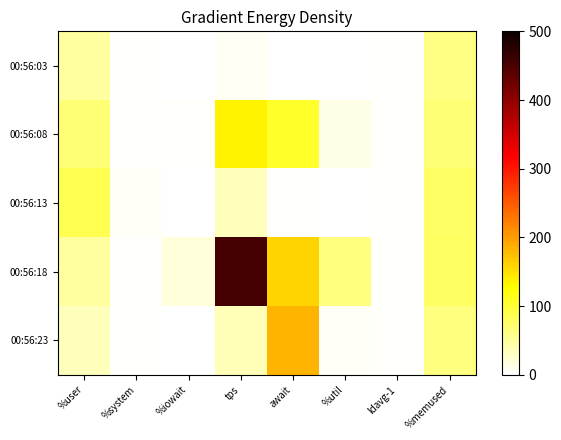

Rank the series at await from highest to lowest value.

00:56:23, 00:56:18, 00:56:08, 00:56:13, 00:56:03